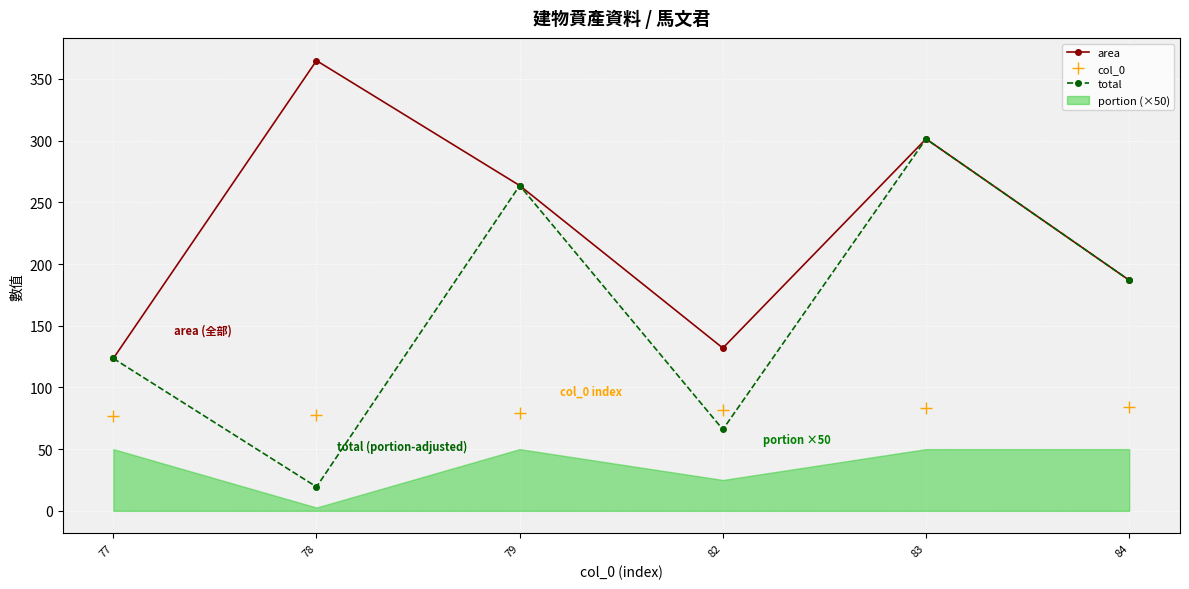

Which has a higher value, 82 or 77?

82